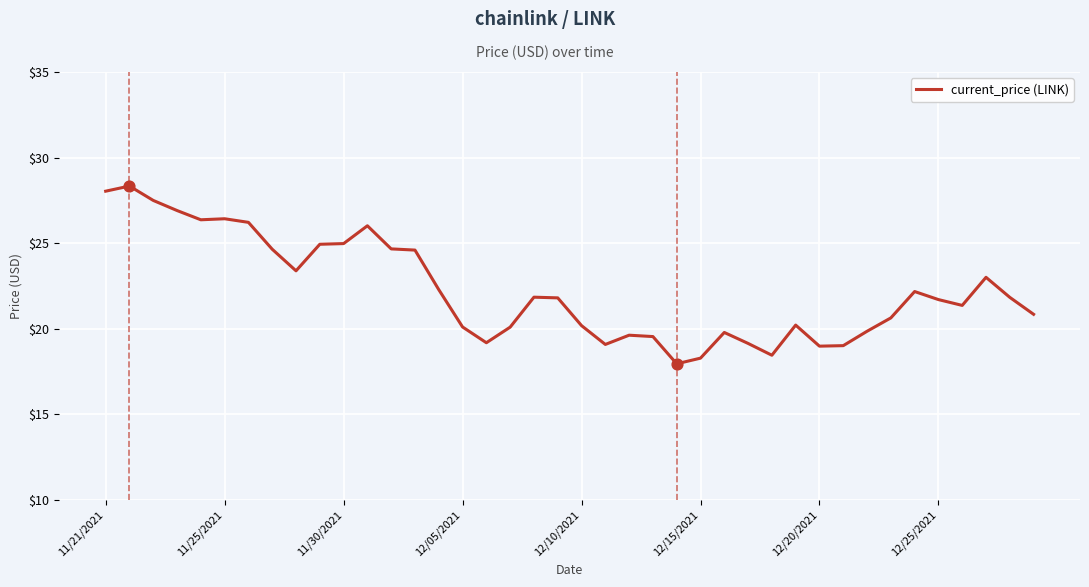

What is the minimum value shown in the chart?

18.0